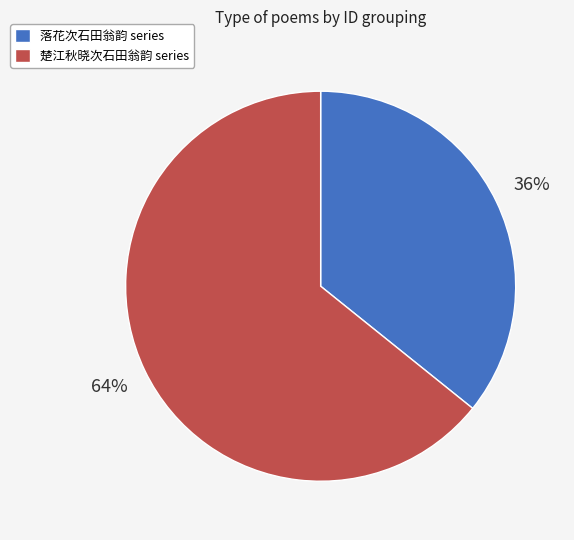

Is there a majority slice in this chart?

Yes